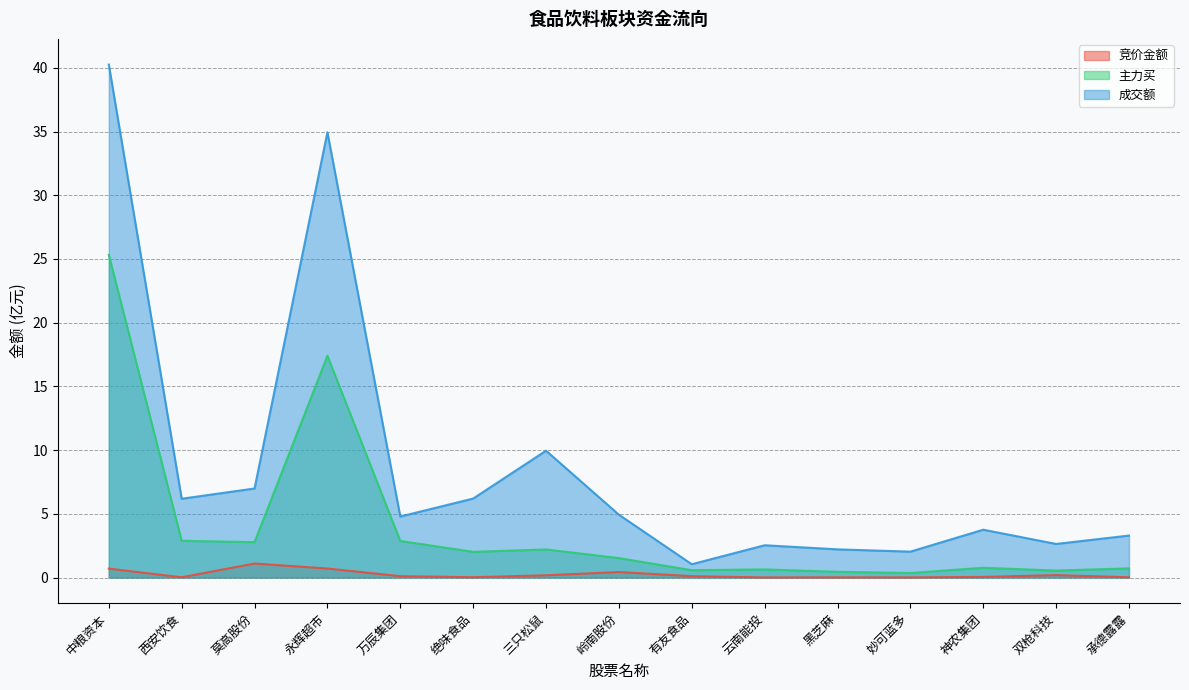

How many lines are shown in the chart?

3